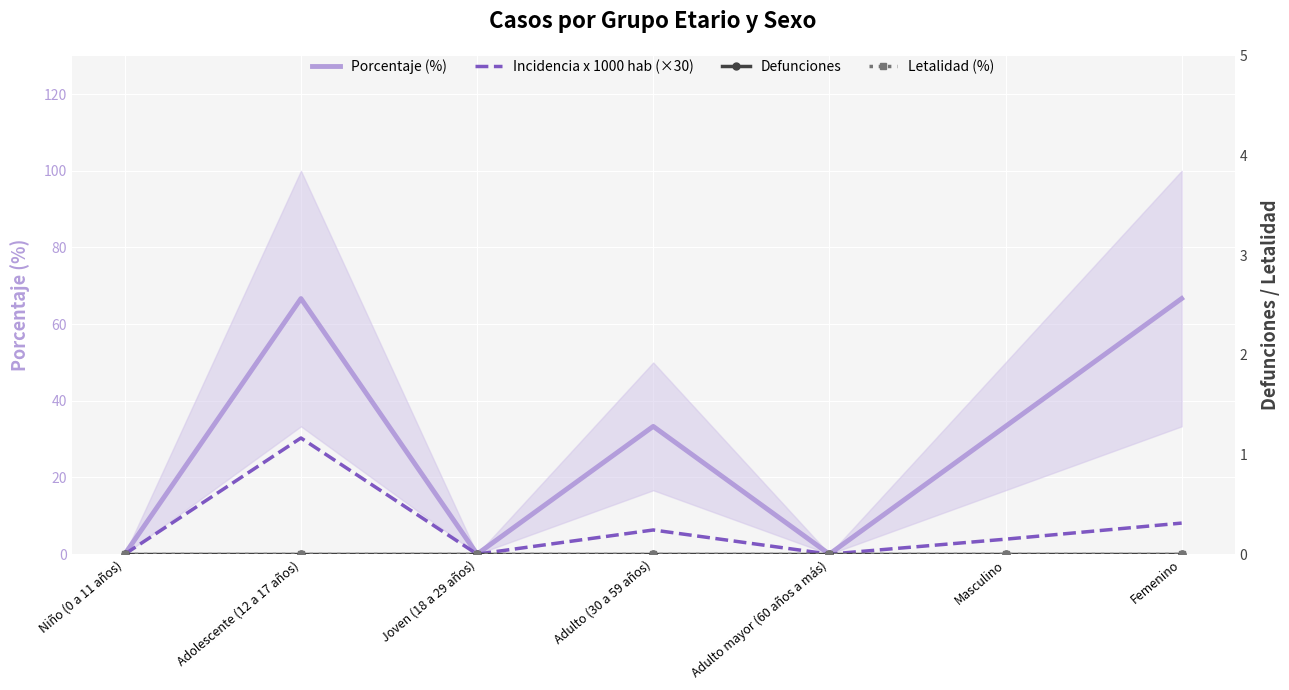

At which label does Porcentaje (%) reach its peak?

Adolescente (12 a 17 años)